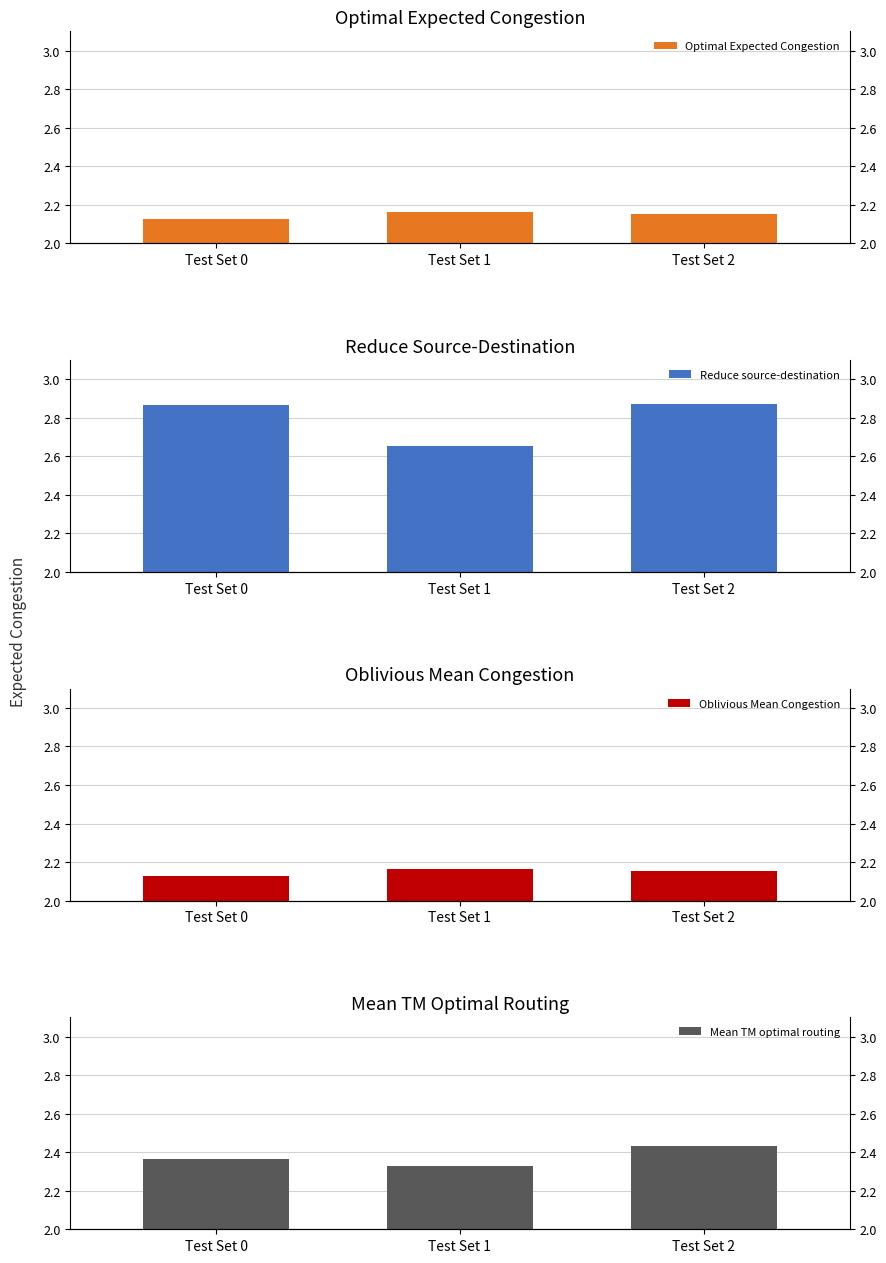

List the series in order of their peak value, lowest first.

Optimal Expected Congestion, Oblivious Mean Congestion, Mean TM optimal routing, Reduce source-destination